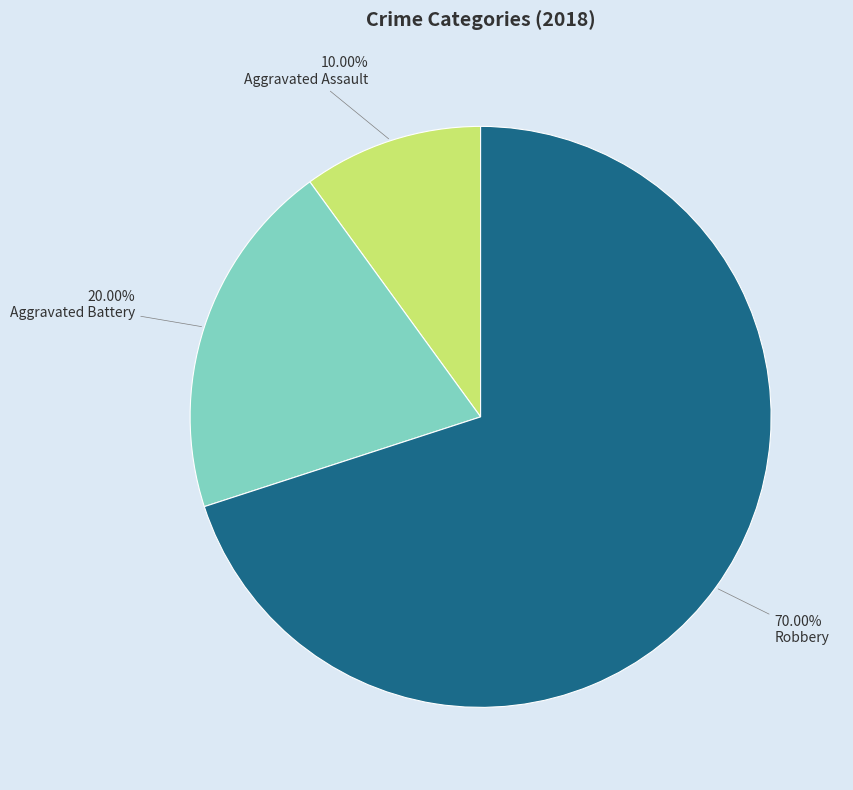

Count the number of slices in the pie.

3